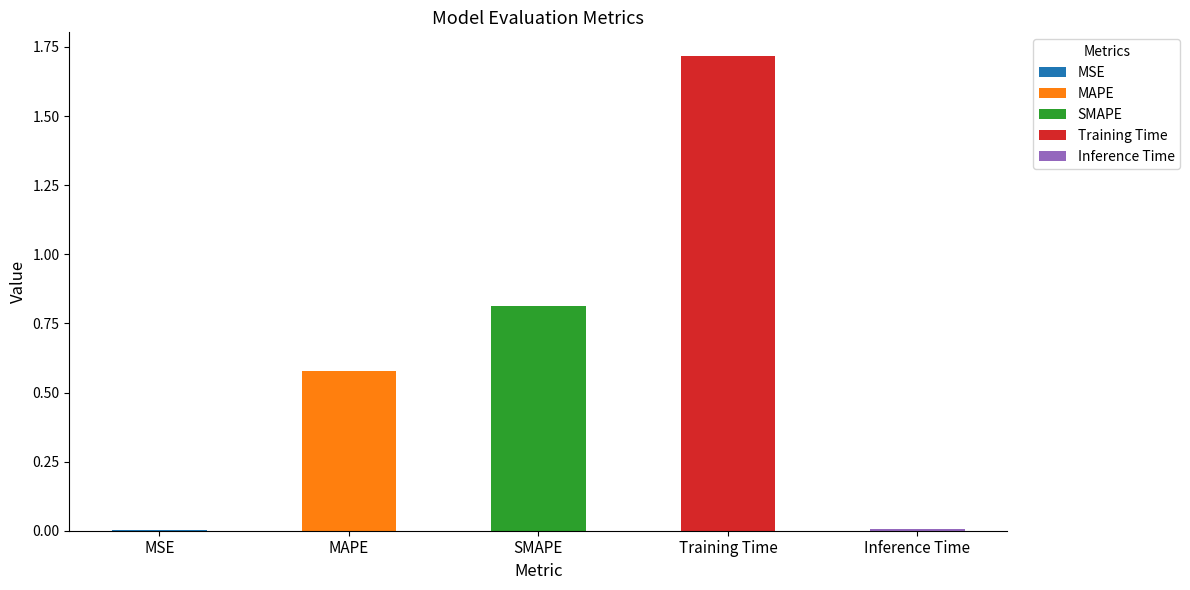

Reading left to right, list all the values displayed in this chart.

MSE=0.0	MAPE=0.6	SMAPE=0.8	Training Time=1.7	Inference Time=0.0